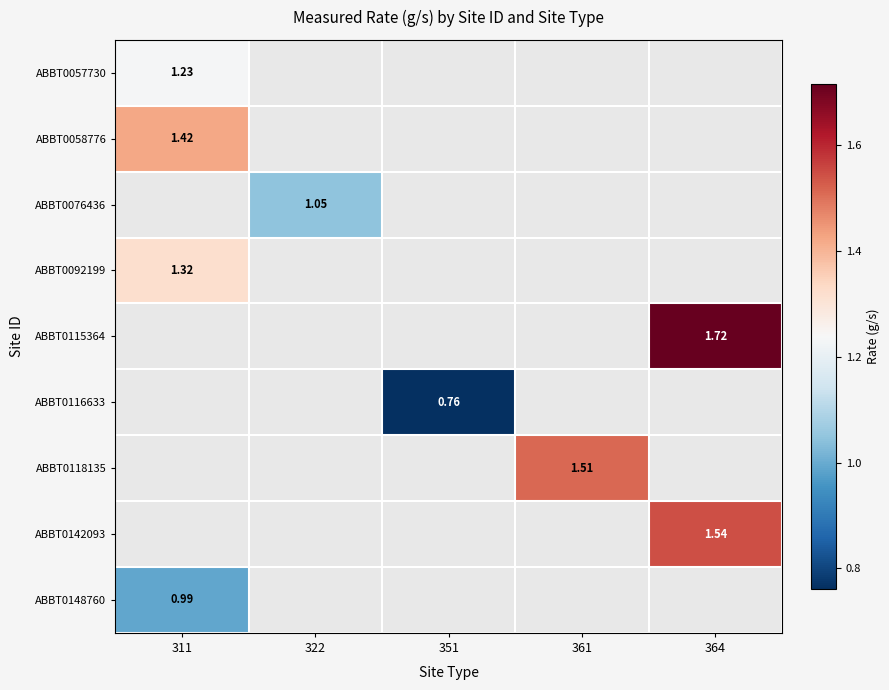

How many data points in ABBT0116633 are above 0?

1